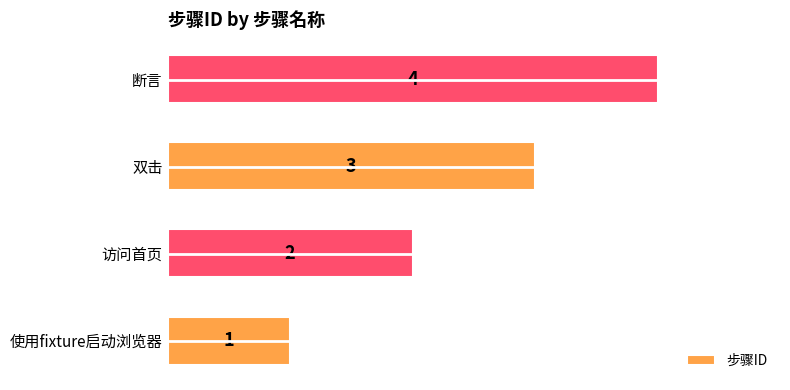

Where is the data nearest to the value 2?

访问首页